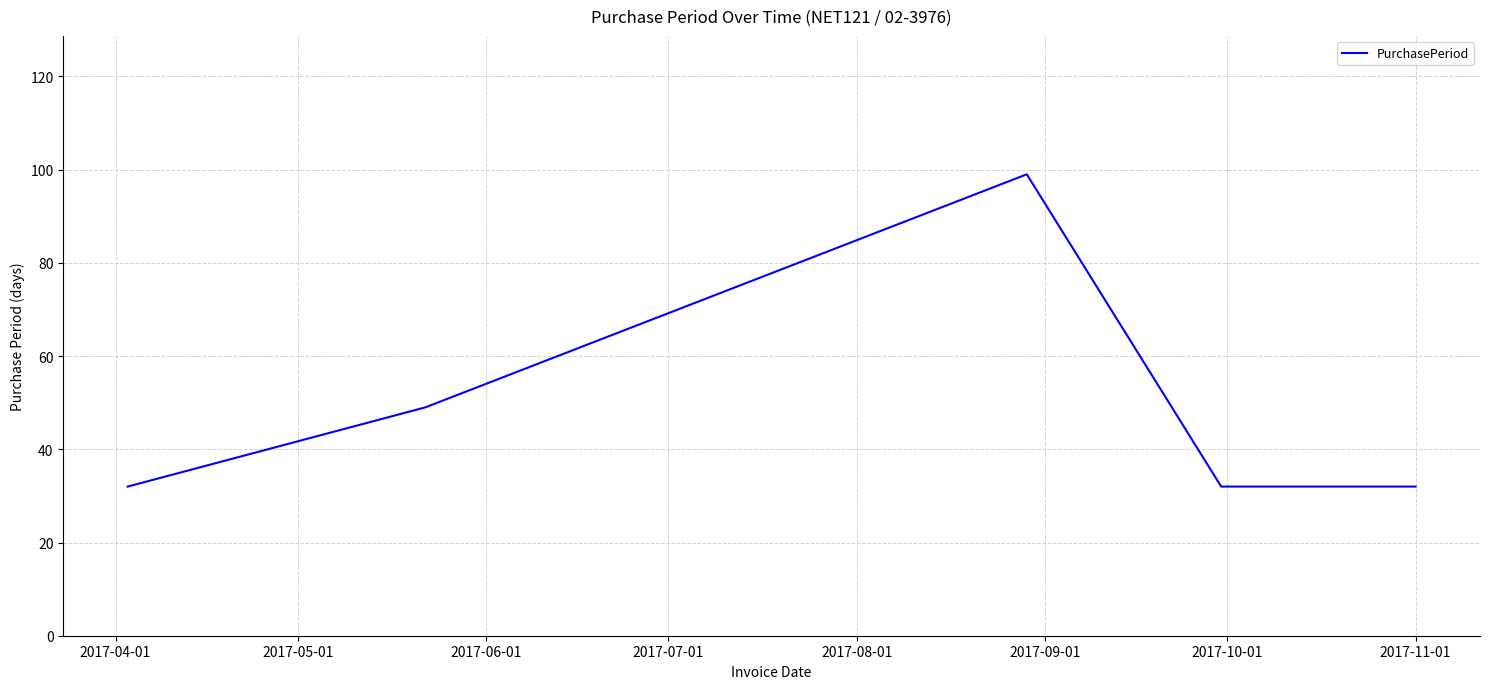

How many lines are shown in the chart?

1